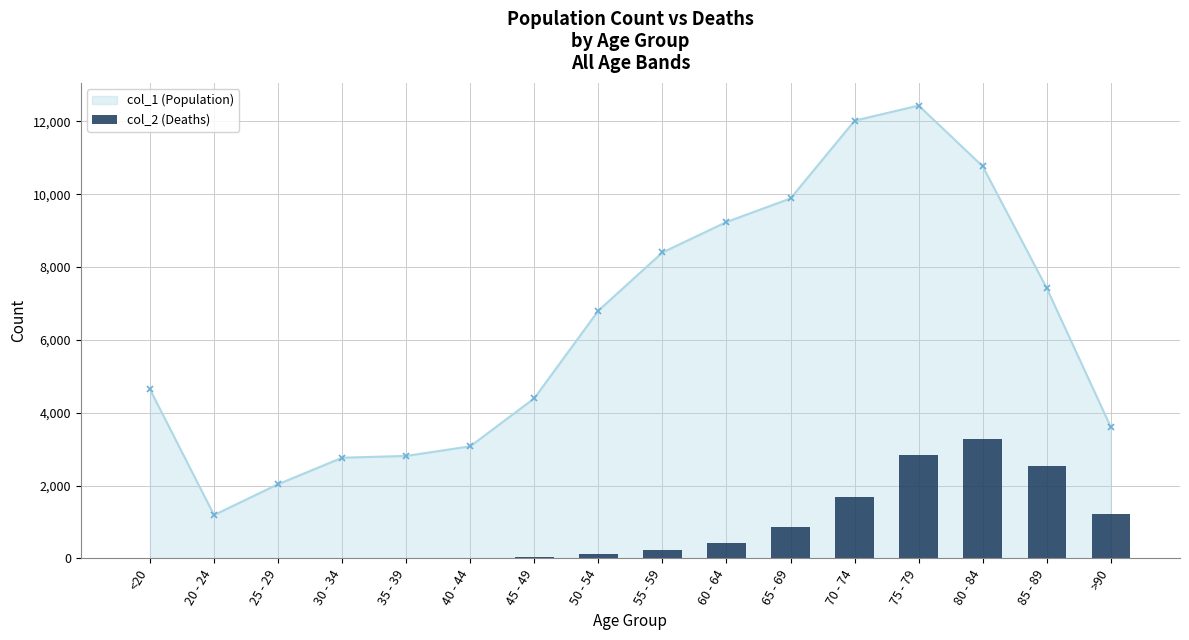

At which label does the data first exceed 227?

60 - 64